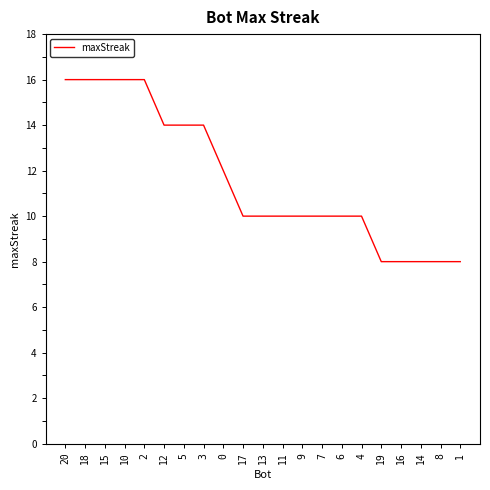

Reading right to left, transcribe all the data shown in this chart.

8	8	8	8	8	10	10	10	10	10	10	10	12	14	14	14	16	16	16	16	16